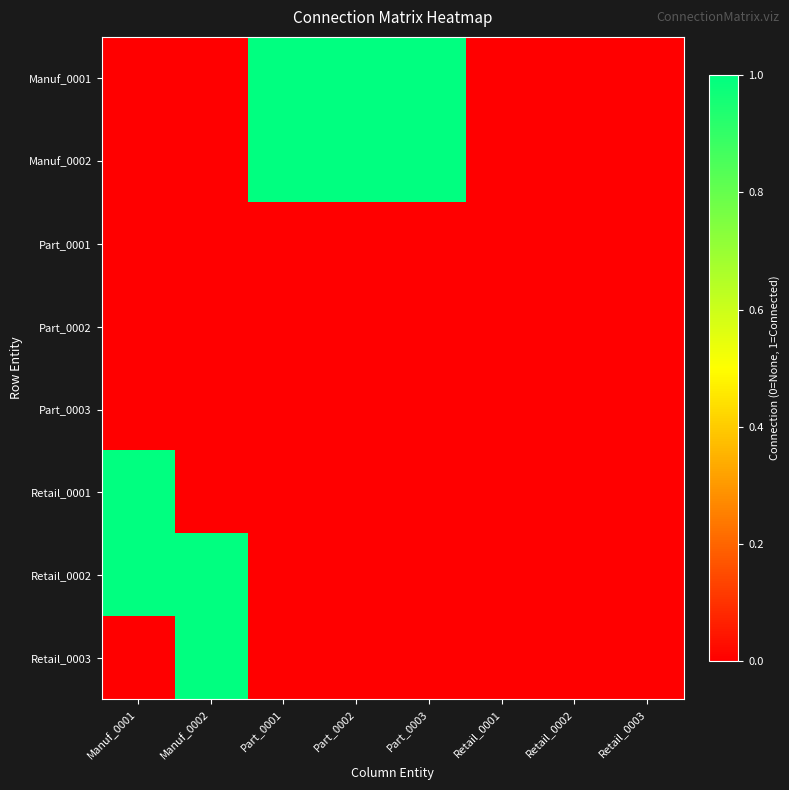

Reading left to right, list all the values displayed in this chart.

Manuf_0001: Manuf_0001=0	Manuf_0002=0	Part_0001=1	Part_0002=1	Part_0003=1	Retail_0001=0	Retail_0002=0	Retail_0003=0
Manuf_0002: Manuf_0001=0	Manuf_0002=0	Part_0001=1	Part_0002=1	Part_0003=1	Retail_0001=0	Retail_0002=0	Retail_0003=0
Part_0001: Manuf_0001=0	Manuf_0002=0	Part_0001=0	Part_0002=0	Part_0003=0	Retail_0001=0	Retail_0002=0	Retail_0003=0
Part_0002: Manuf_0001=0	Manuf_0002=0	Part_0001=0	Part_0002=0	Part_0003=0	Retail_0001=0	Retail_0002=0	Retail_0003=0
Part_0003: Manuf_0001=0	Manuf_0002=0	Part_0001=0	Part_0002=0	Part_0003=0	Retail_0001=0	Retail_0002=0	Retail_0003=0
Retail_0001: Manuf_0001=1	Manuf_0002=0	Part_0001=0	Part_0002=0	Part_0003=0	Retail_0001=0	Retail_0002=0	Retail_0003=0
Retail_0002: Manuf_0001=1	Manuf_0002=1	Part_0001=0	Part_0002=0	Part_0003=0	Retail_0001=0	Retail_0002=0	Retail_0003=0
Retail_0003: Manuf_0001=0	Manuf_0002=1	Part_0001=0	Part_0002=0	Part_0003=0	Retail_0001=0	Retail_0002=0	Retail_0003=0